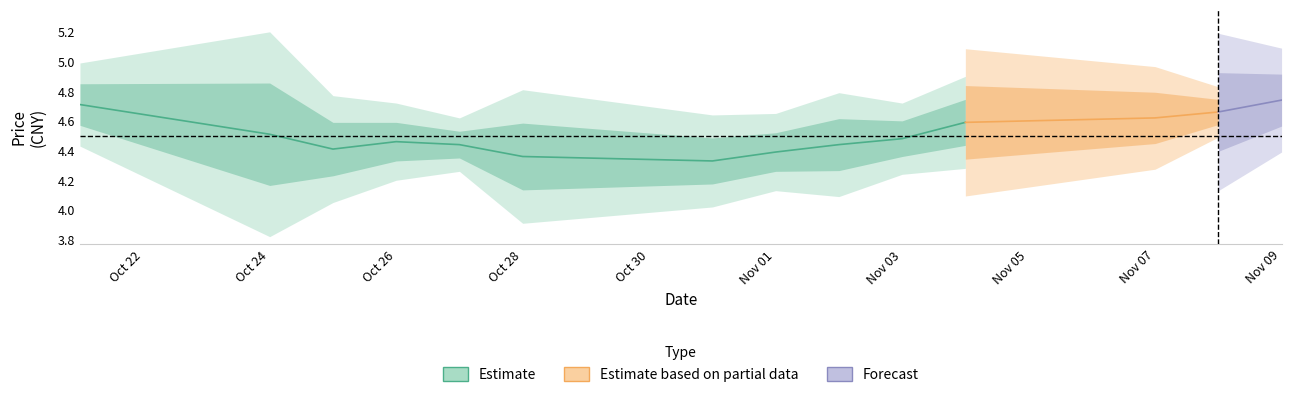

Where is price nearest to the value 4?

2022-10-31